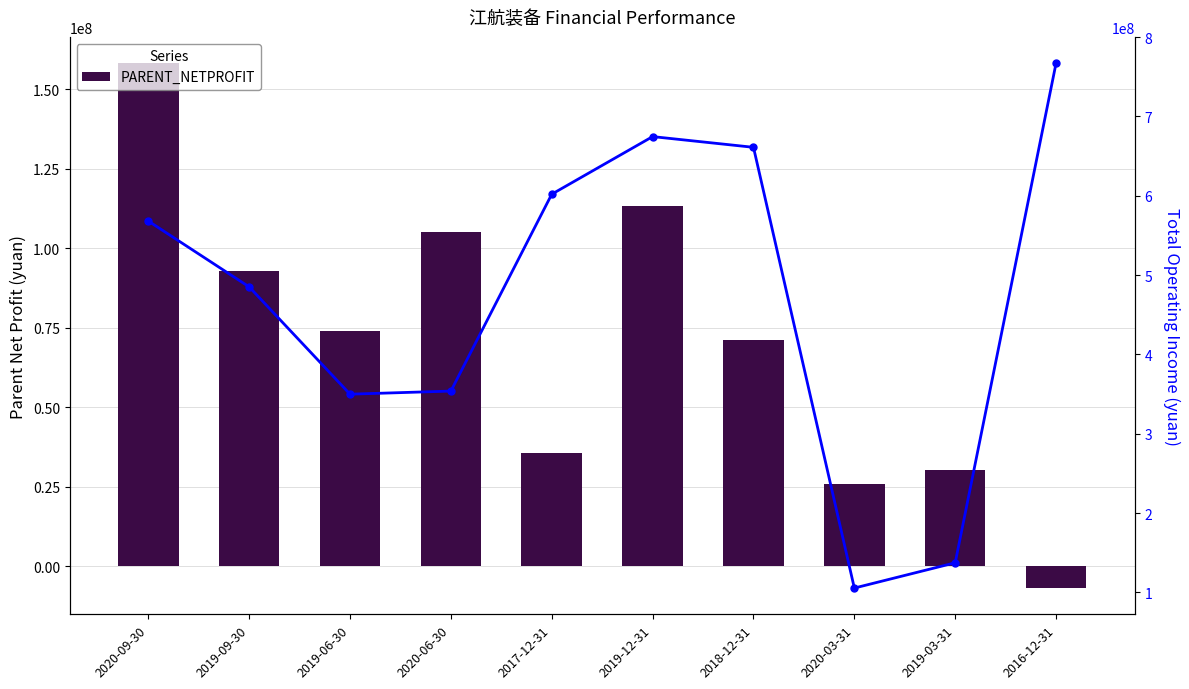

Which series has the largest total across all categories?

TOTAL_OPERATE_INCOME